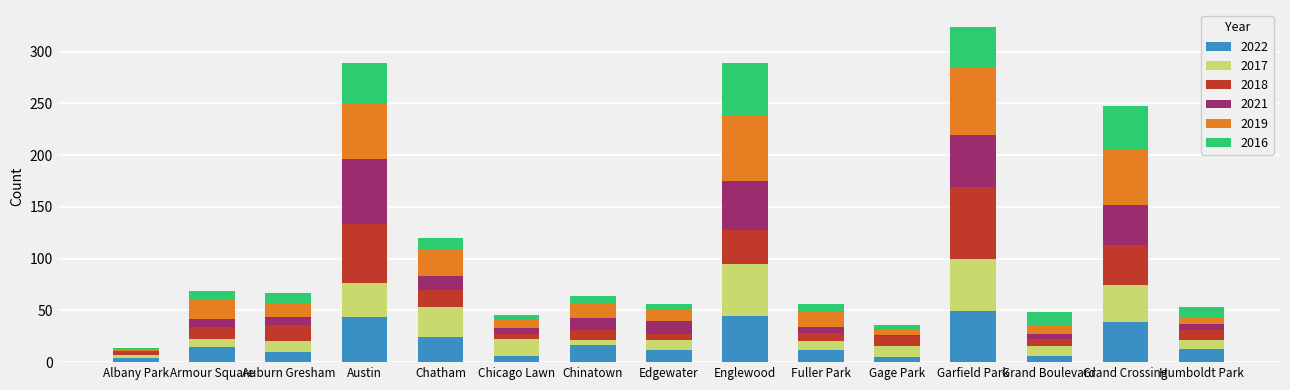

The 2022 series shows 13 at Humboldt Park. True or false?

True